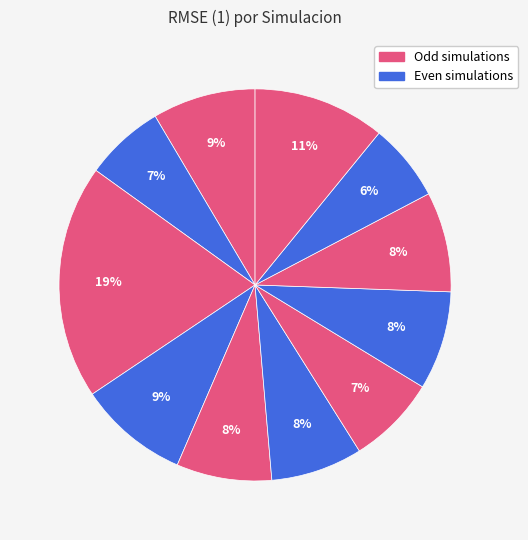

Count the number of slices in the pie.

11